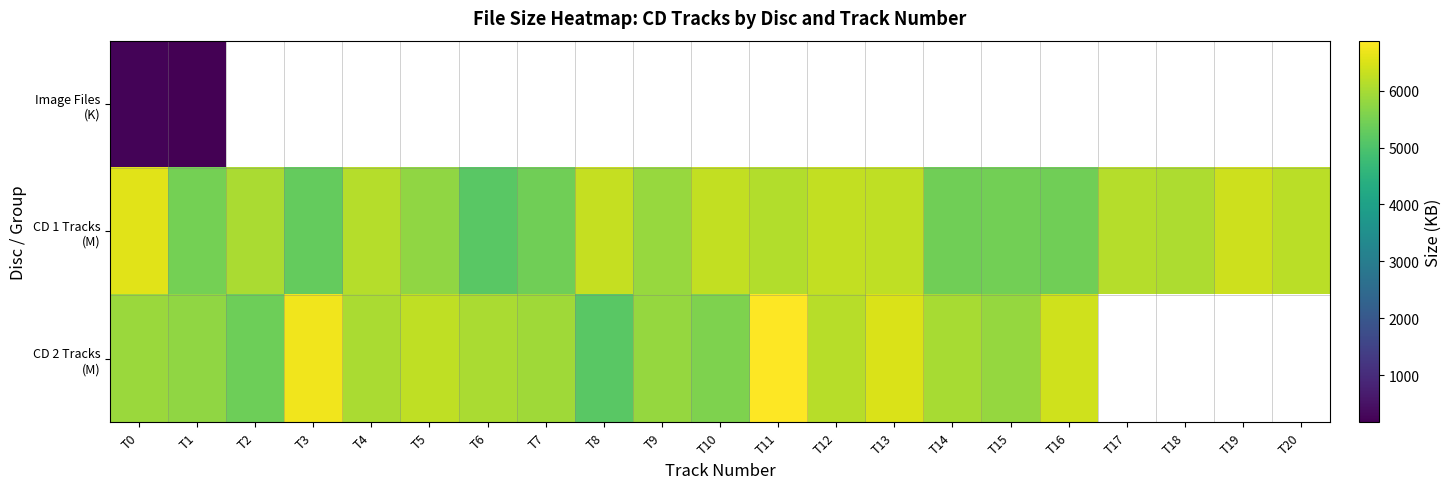

Between T16 and T19, which is larger?

T19